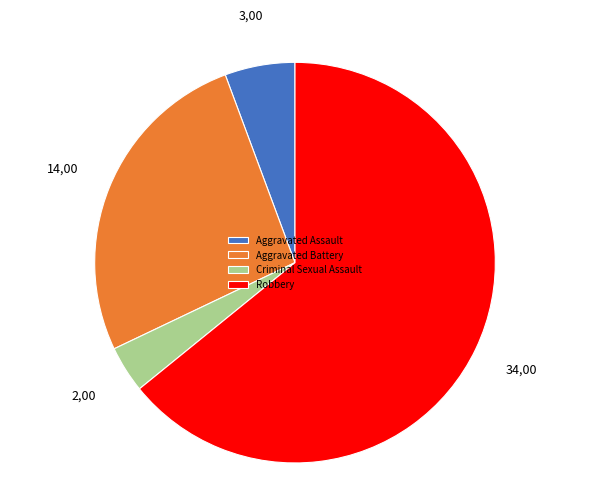

Rank the categories by value from highest to lowest.

Robbery, Aggravated Battery, Aggravated Assault, Criminal Sexual Assault